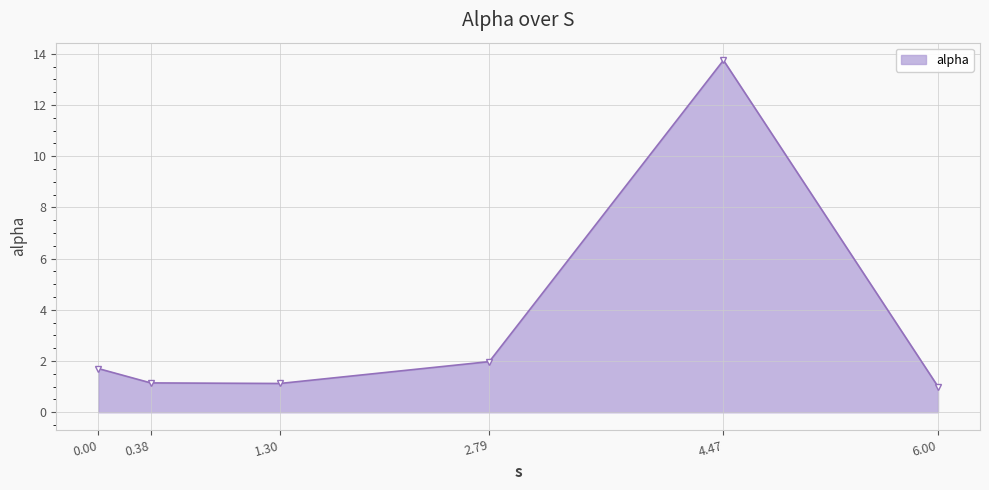

Reading left to right, extract all data points from this chart.

1.7	1.1	1.1	2.0	13.7	1.0